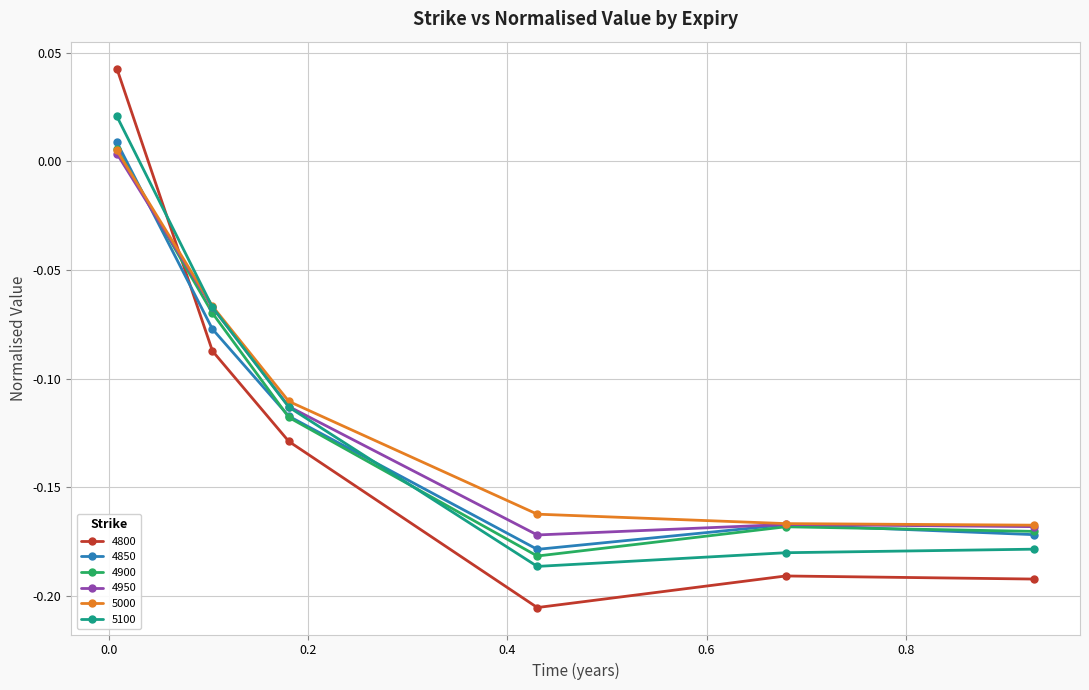

Does the chart have visible grid lines?

Yes